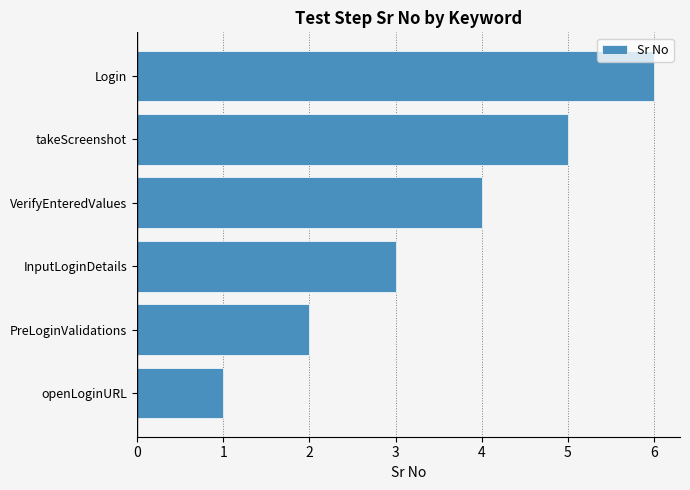

What is the maximum value shown in the chart?

6